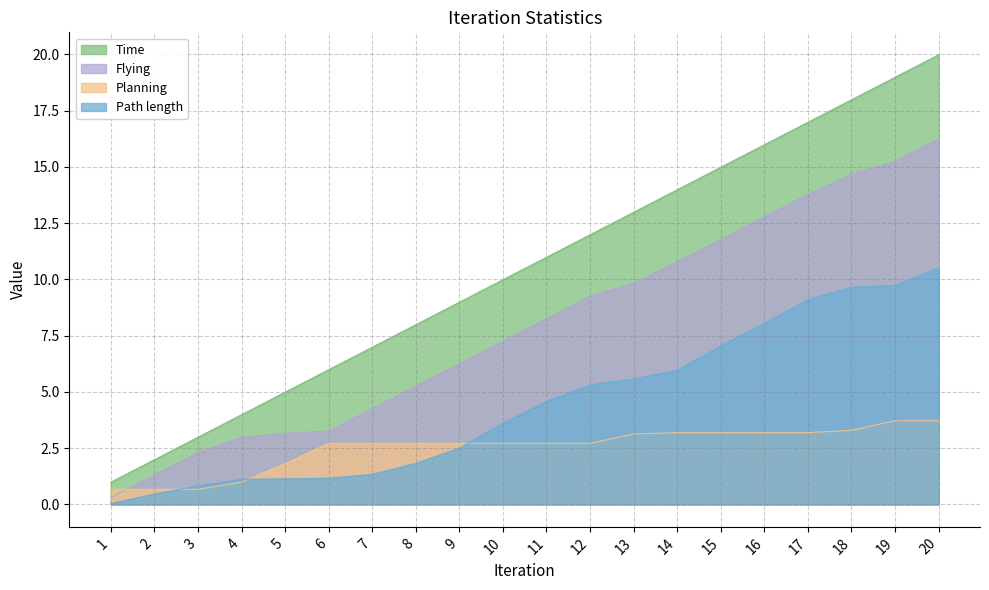

What is the difference between the Planning values at 15 and 11?

0.5